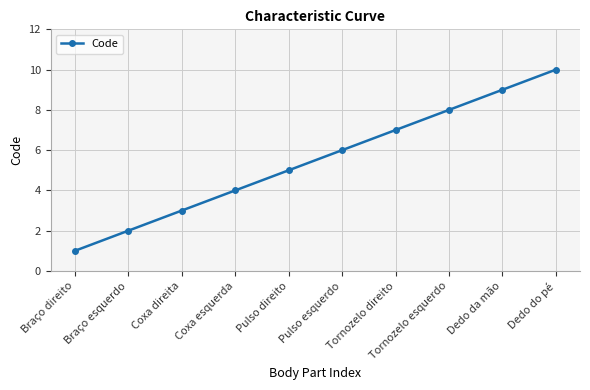

Does the chart have visible grid lines?

Yes